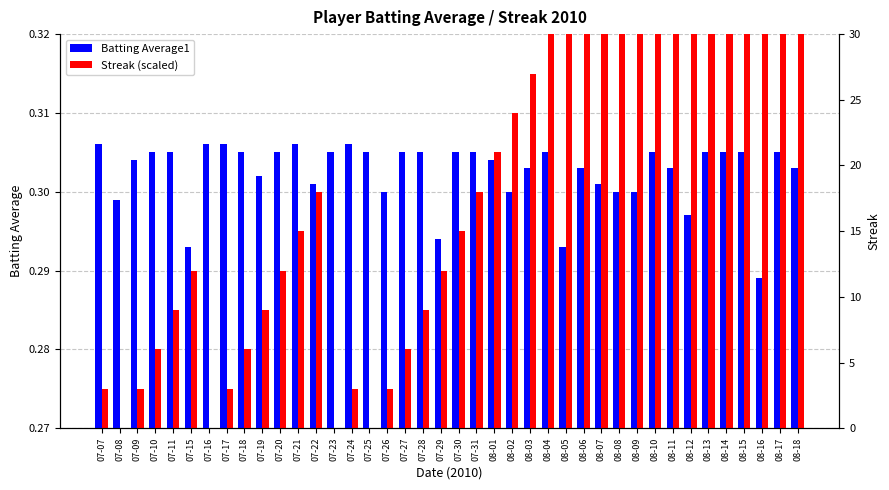

Reading left to right, what are all the values shown in this chart?

Batting Average1: 0.3	0.3	0.3	0.3	0.3	0.3	0.3	0.3	0.3	0.3	0.3	0.3	0.3	0.3	0.3	0.3	0.3	0.3	0.3	0.3	0.3	0.3	0.3	0.3	0.3	0.3	0.3	0.3	0.3	0.3	0.3	0.3	0.3	0.3	0.3	0.3	0.3	0.3	0.3	0.3
Streak (scaled): 0.3	0.3	0.3	0.3	0.3	0.3	0.3	0.3	0.3	0.3	0.3	0.3	0.3	0.3	0.3	0.3	0.3	0.3	0.3	0.3	0.3	0.3	0.3	0.3	0.3	0.3	0.3	0.3	0.3	0.3	0.3	0.4	0.4	0.4	0.4	0.4	0.4	0.4	0.4	0.4